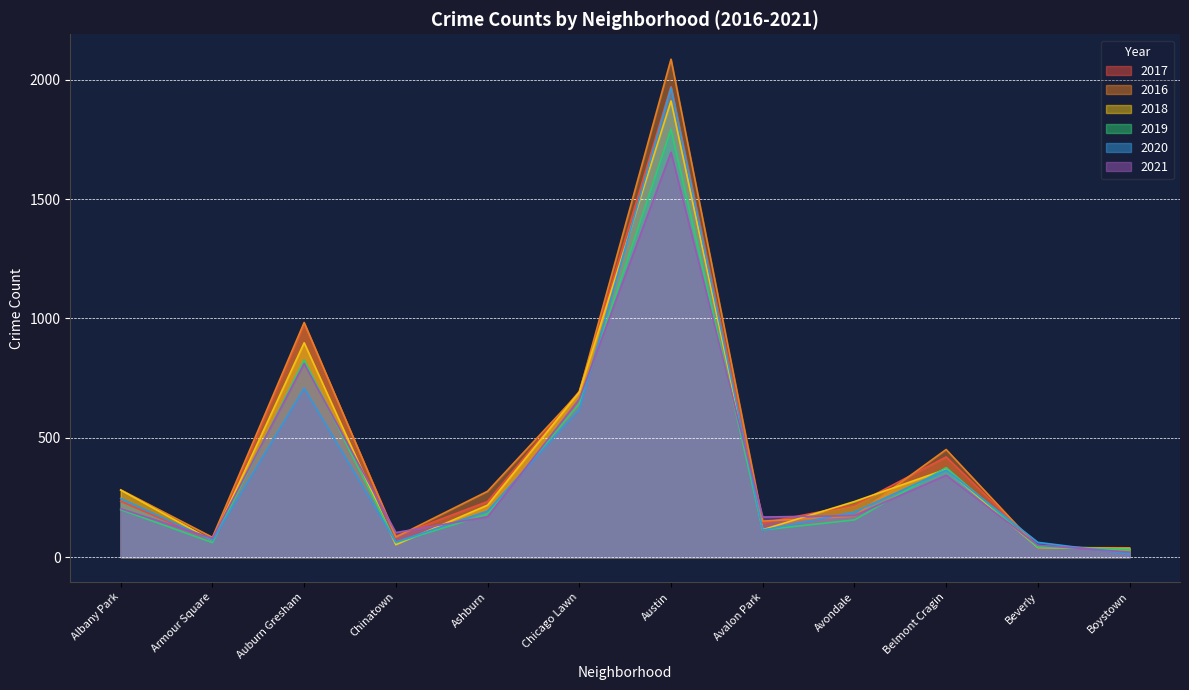

At which category is the sum across all series the highest?

Austin